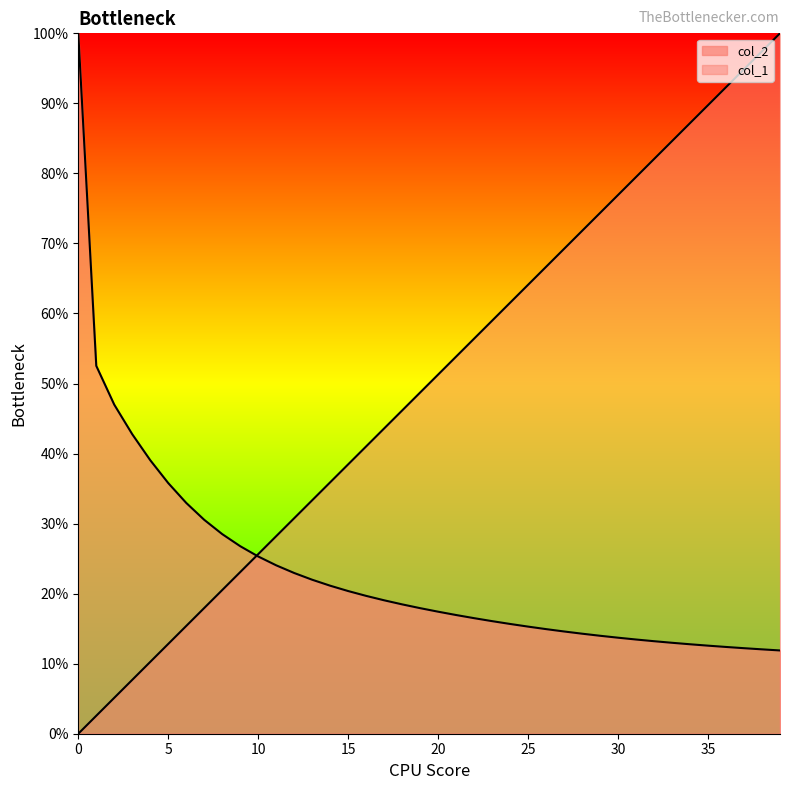

What is the difference between the highest and lowest values at 1?

50.0